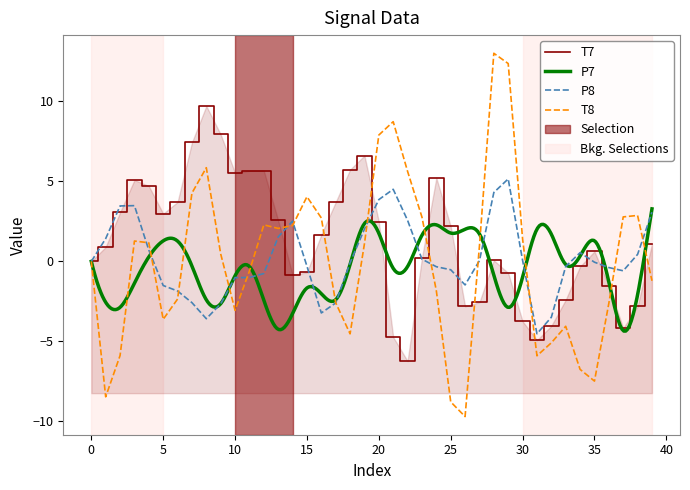

Is it true that T7 equals 2.2 at 25?

True